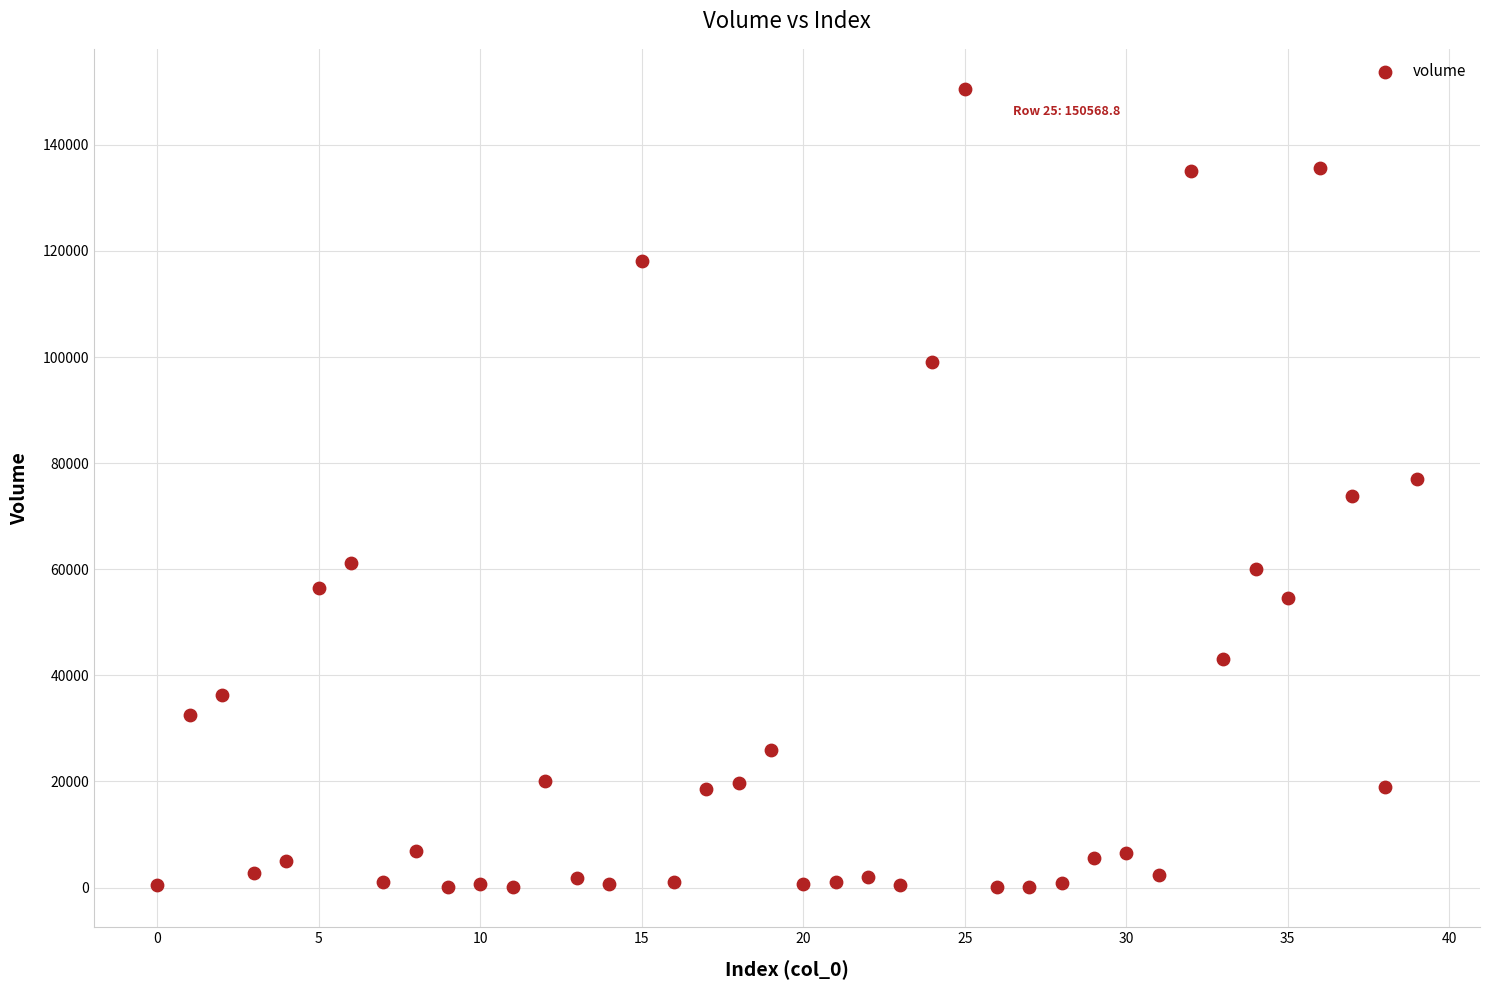

What is the range of Y values (max minus min)?

150548.8